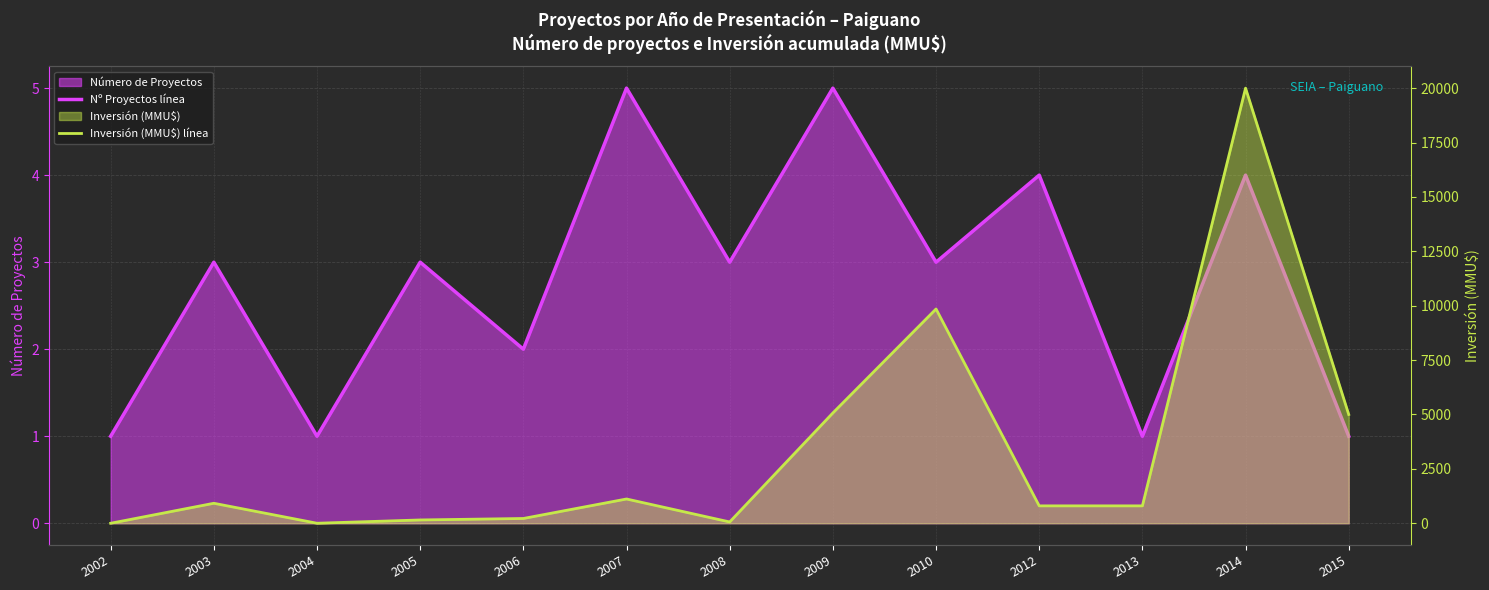

What is the difference between the highest and lowest values at 2010?

9847